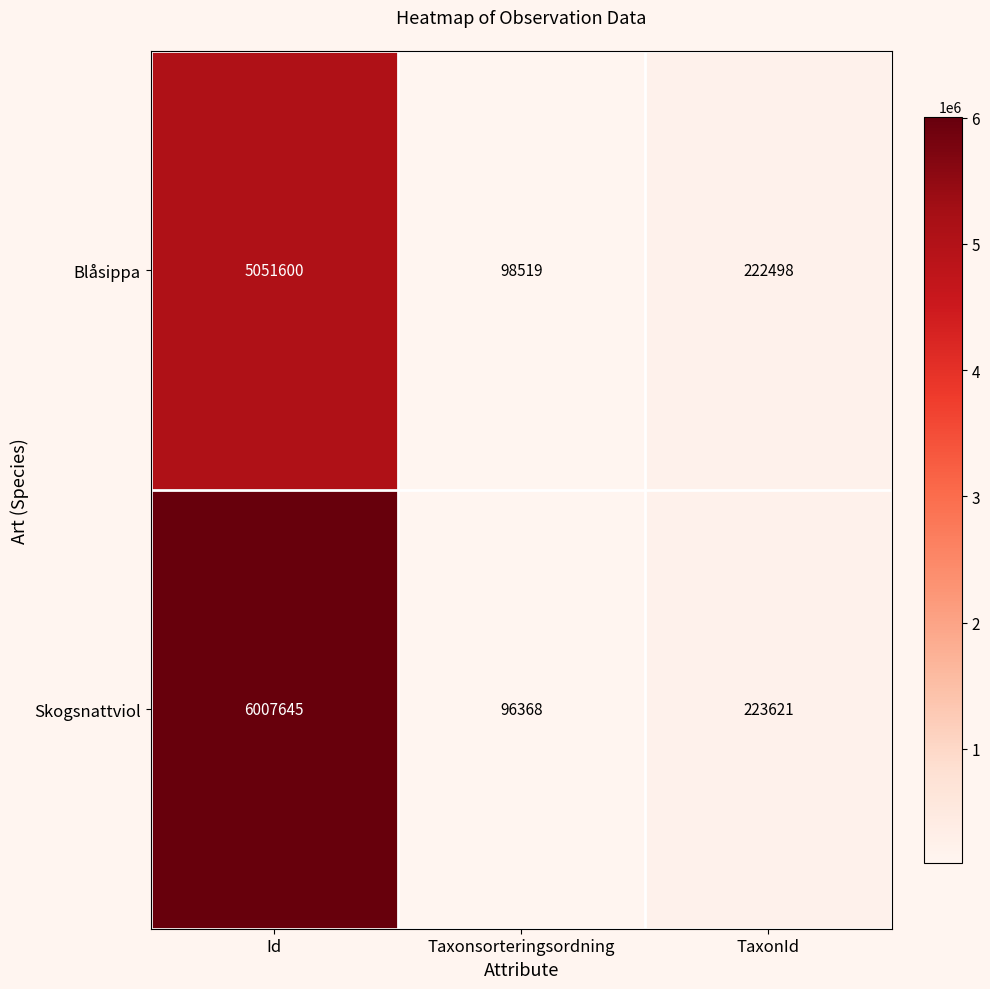

Is it true that Skogsnattviol equals 6007645 at Id?

True